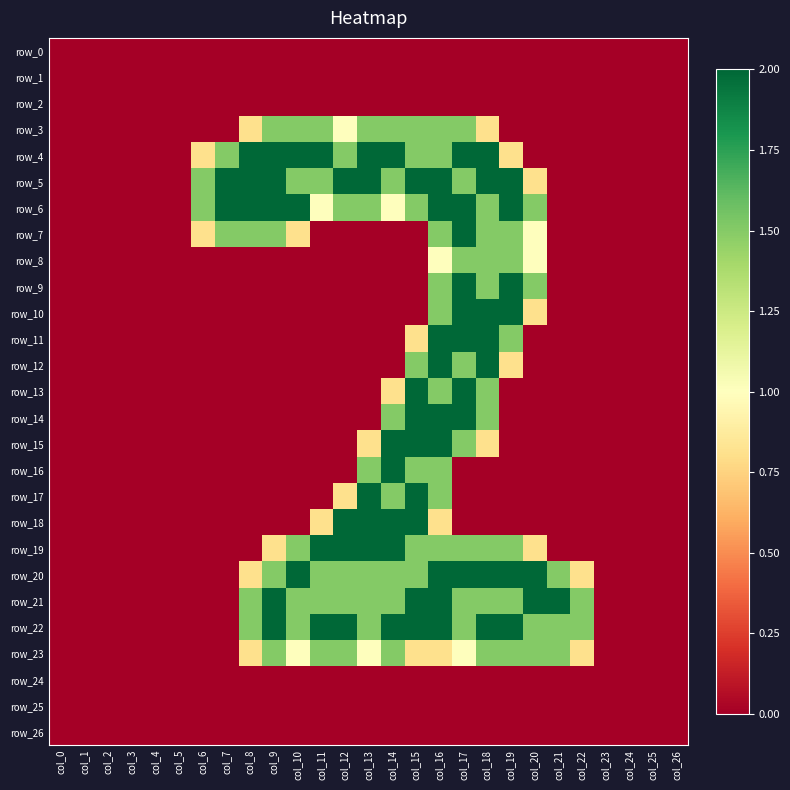

Rank the series at col_21 from lowest to highest value.

row_0, row_1, row_2, row_3, row_4, row_5, row_6, row_7, row_8, row_9, row_10, row_11, row_12, row_13, row_14, row_15, row_16, row_17, row_18, row_19, row_24, row_25, row_26, row_20, row_22, row_23, row_21